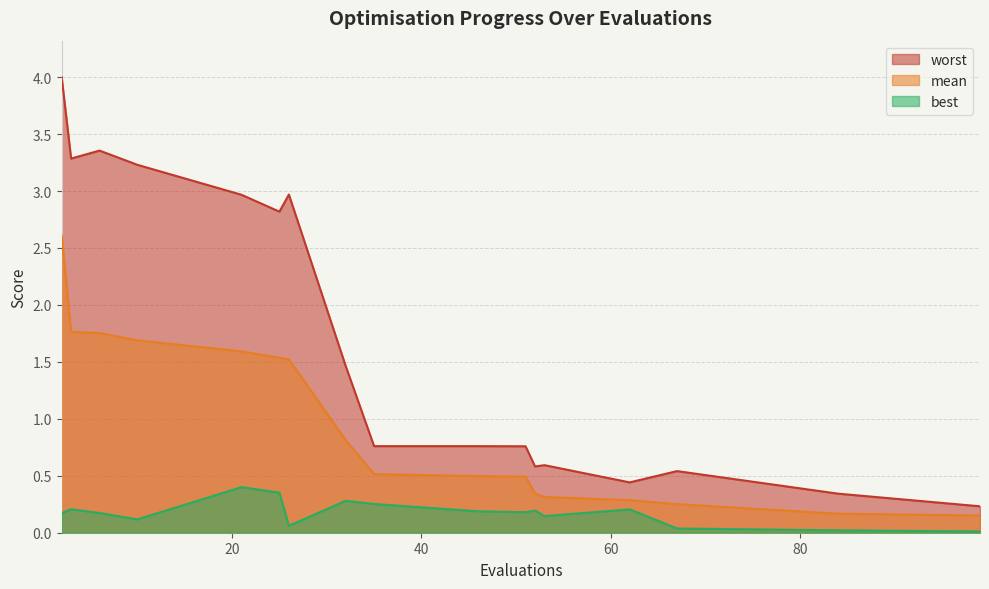

Reading left to right, extract all data points from this chart.

mean: 2.6	1.8	1.8	1.7	1.6	1.5	1.5	0.8	0.5	0.5	0.5	0.3	0.3	0.3	0.3	0.2	0.2
best: 0.2	0.2	0.2	0.1	0.4	0.4	0.1	0.3	0.3	0.2	0.2	0.2	0.1	0.2	0.0	0.0	0.0
worst: 4.0	3.3	3.4	3.2	3.0	2.8	3.0	1.5	0.8	0.8	0.8	0.6	0.6	0.4	0.5	0.3	0.2